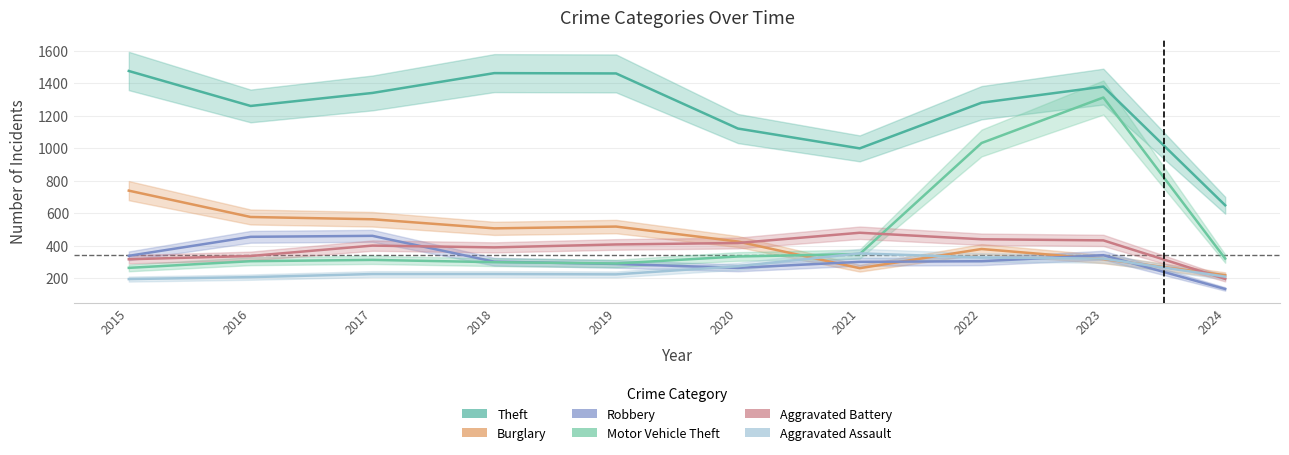

What is the minimum value for Aggravated Battery?

195